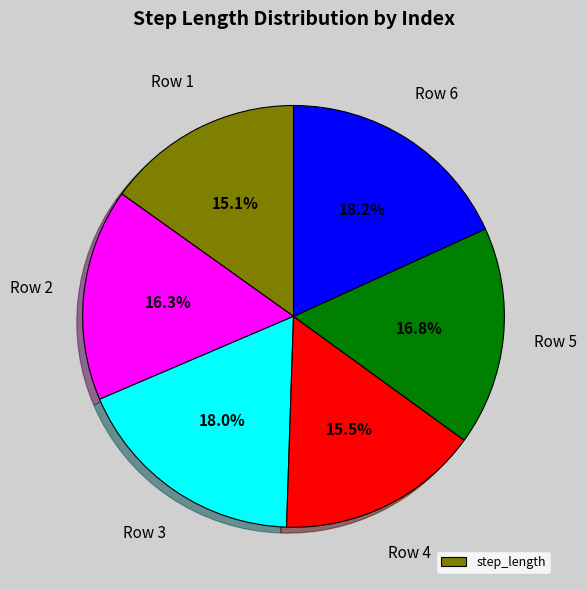

Is there any slice that represents more than half of the pie?

No